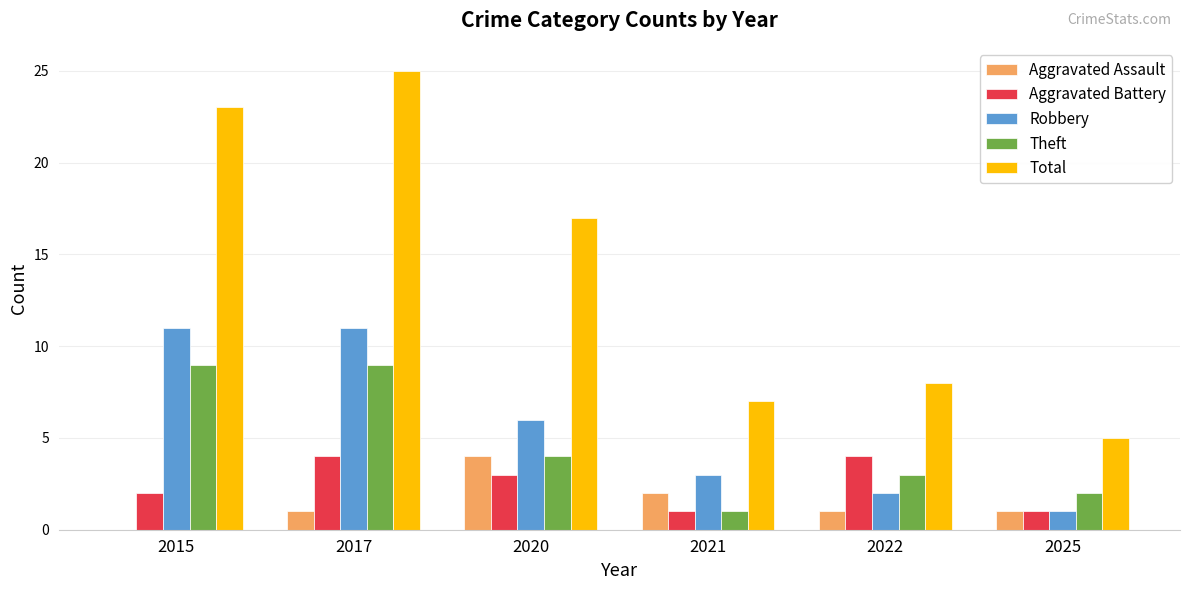

Is it true that Robbery equals 1 at 2025?

True